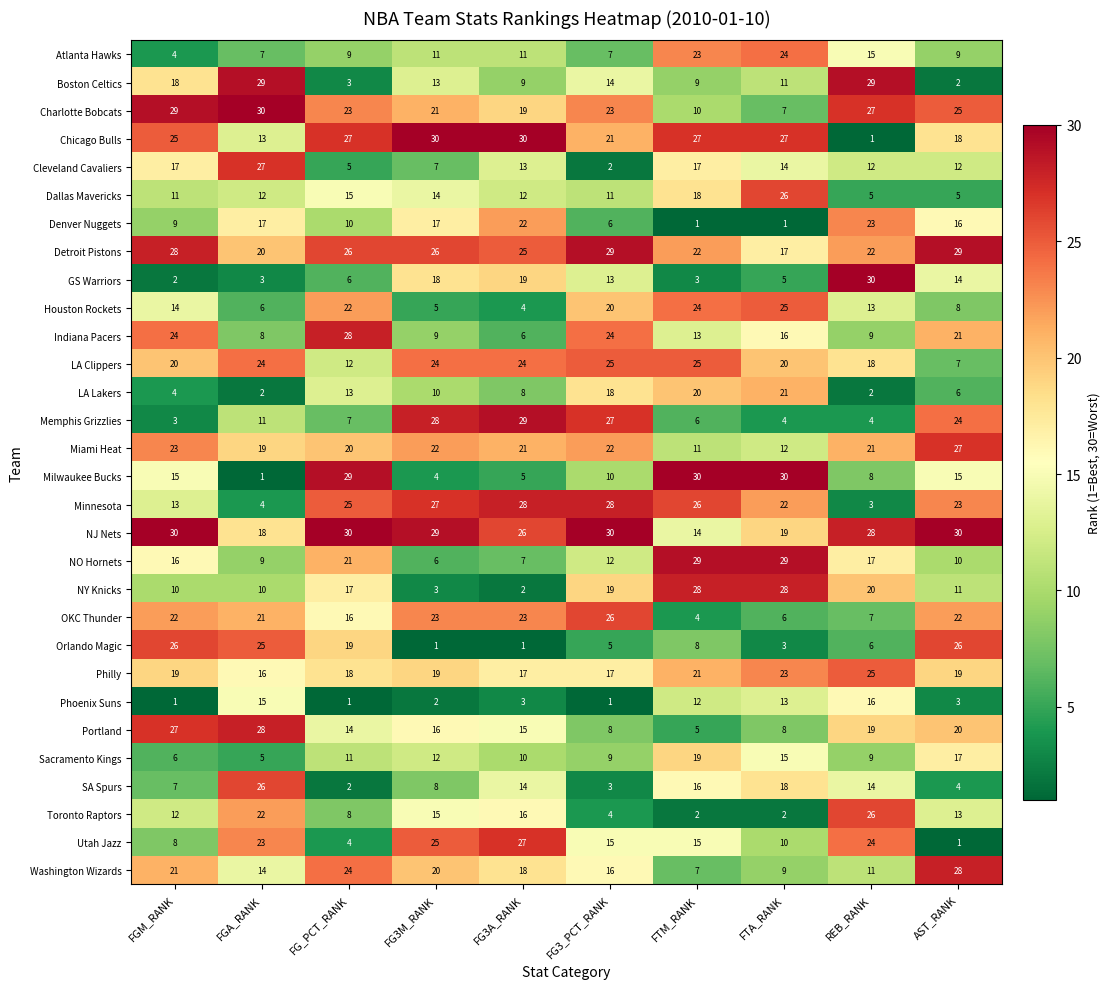

What is the spread (max minus min) of values at FG3_PCT_RANK?

29